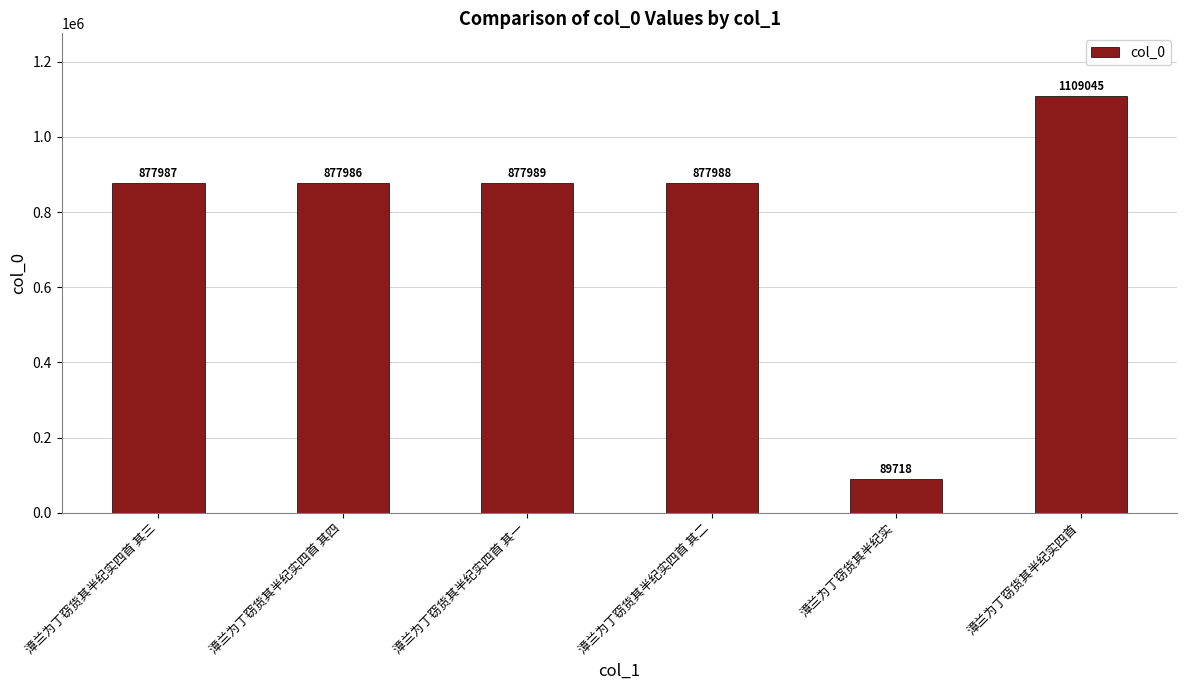

True or false: the data shows 1520848 at 漳兰为丁窃货其半纪实四首 其三.

False